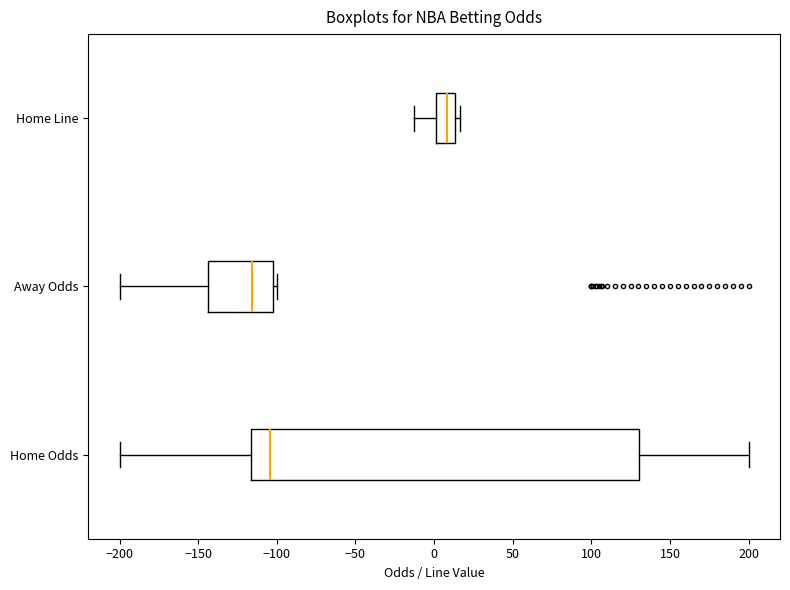

Reading bottom to top, read every box against the x-axis: the position of its median line, the range the box covers, and the ends of its whiskers. The values are not printed on the chart, so give them approximately, as read against the axis.

Home Odds: median -105, box -115 to 130, whiskers -200 to 200
Away Odds: median -115, box -145 to -100, whiskers -200 to -100 (just right of the box's right edge)
Home Line: median 10, box 0 to 15, whiskers -10 to 15 (just right of the box's right edge)